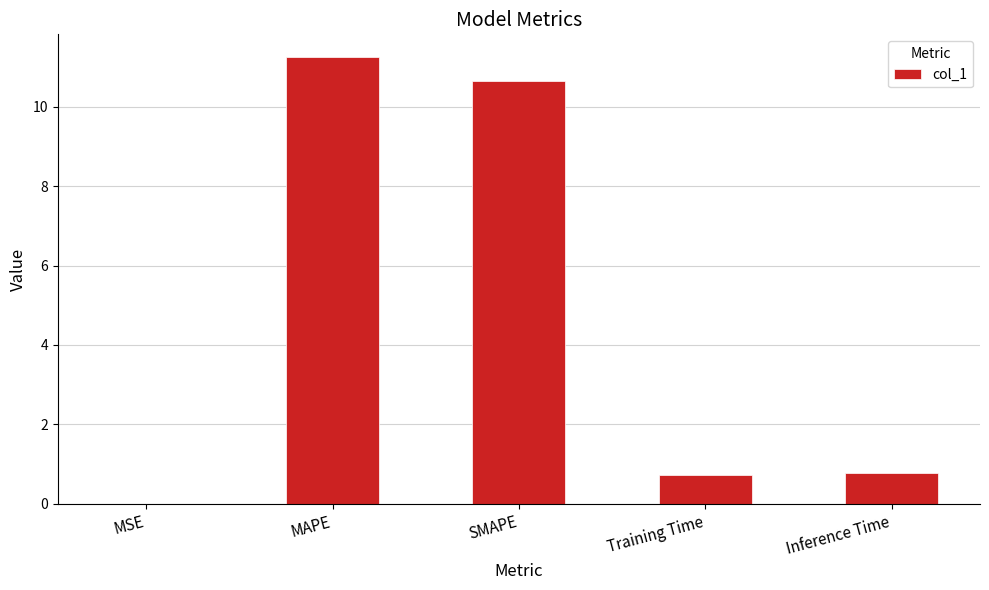

Is it true that the value at Inference Time is 0.3?

False